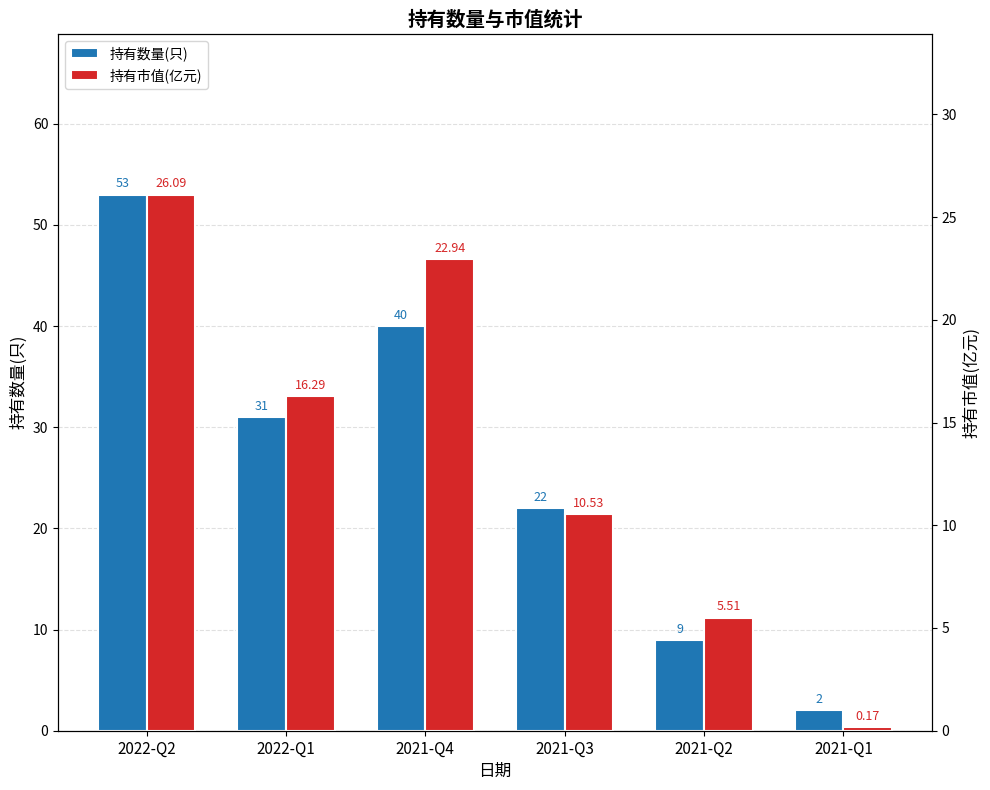

Count the number of data series in this chart.

2